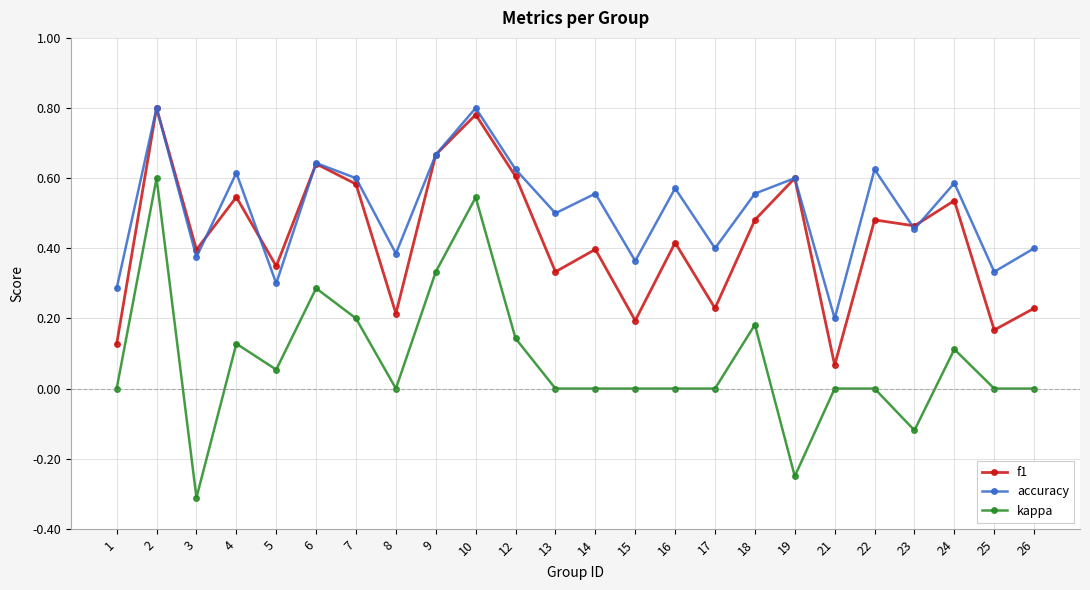

What are all the series names shown in the legend?

f1, accuracy, kappa